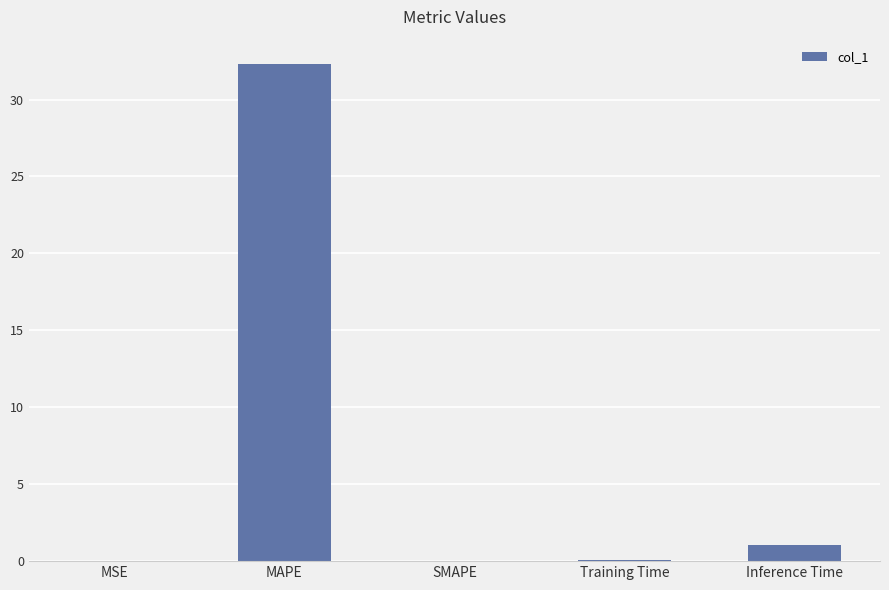

Is it true that the value at Training Time is 0.1?

True